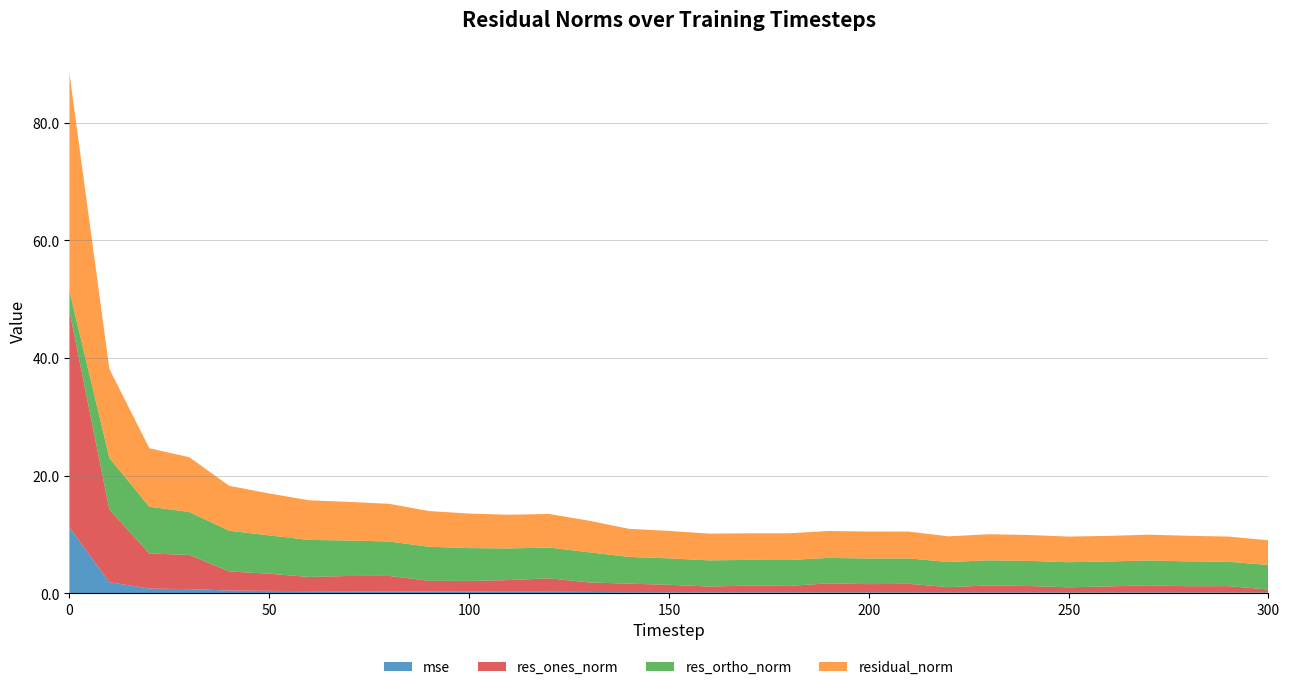

Reading left to right, what are all the values shown in this chart?

mse: 0=11.2	10=1.9	20=0.8	30=0.7	40=0.5	50=0.4	60=0.4	70=0.4	80=0.3	90=0.3	100=0.3	110=0.3	120=0.3	130=0.2	140=0.2	150=0.2	160=0.2	170=0.2	180=0.2	190=0.2	200=0.2	210=0.2	220=0.2	230=0.2	240=0.2	250=0.2	260=0.2	270=0.2	280=0.2	290=0.2	300=0.1
res_ones_norm: 0=36.8	10=12.4	20=6.0	30=5.8	40=3.2	50=2.9	60=2.4	70=2.6	80=2.6	90=1.8	100=1.8	110=2.0	120=2.3	130=1.6	140=1.5	150=1.3	160=1.0	170=1.1	180=1.1	190=1.5	200=1.4	210=1.4	220=0.9	230=1.2	240=1.1	250=0.9	260=1.0	270=1.2	280=1.1	290=1.1	300=0.5
res_ortho_norm: 0=3.4	10=8.8	20=8.0	30=7.3	40=6.9	50=6.5	60=6.3	70=6.0	80=5.8	90=5.8	100=5.6	110=5.4	120=5.2	130=5.1	140=4.5	150=4.5	160=4.4	170=4.4	180=4.4	190=4.3	200=4.4	210=4.3	220=4.3	230=4.3	240=4.3	250=4.3	260=4.2	270=4.2	280=4.2	290=4.1	300=4.2
residual_norm: 0=37.0	10=15.2	20=9.9	30=9.3	40=7.6	50=7.1	60=6.7	70=6.6	80=6.4	90=6.1	100=5.9	110=5.7	120=5.7	130=5.4	140=4.8	150=4.7	160=4.6	170=4.5	180=4.5	190=4.6	200=4.6	210=4.6	220=4.4	230=4.4	240=4.4	250=4.4	260=4.4	270=4.4	280=4.4	290=4.3	300=4.2